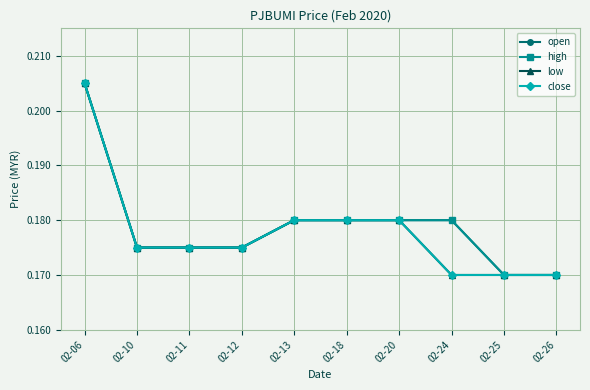

Does the chart have visible grid lines?

Yes